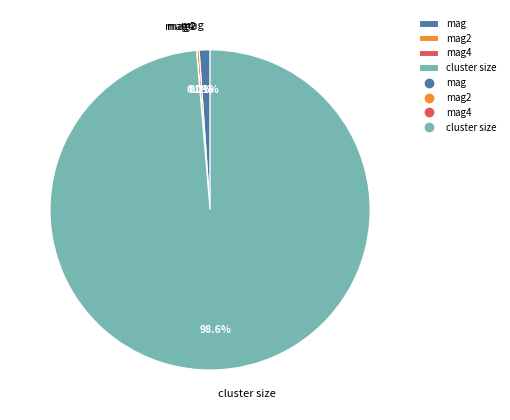

Is there a majority slice in this chart?

Yes